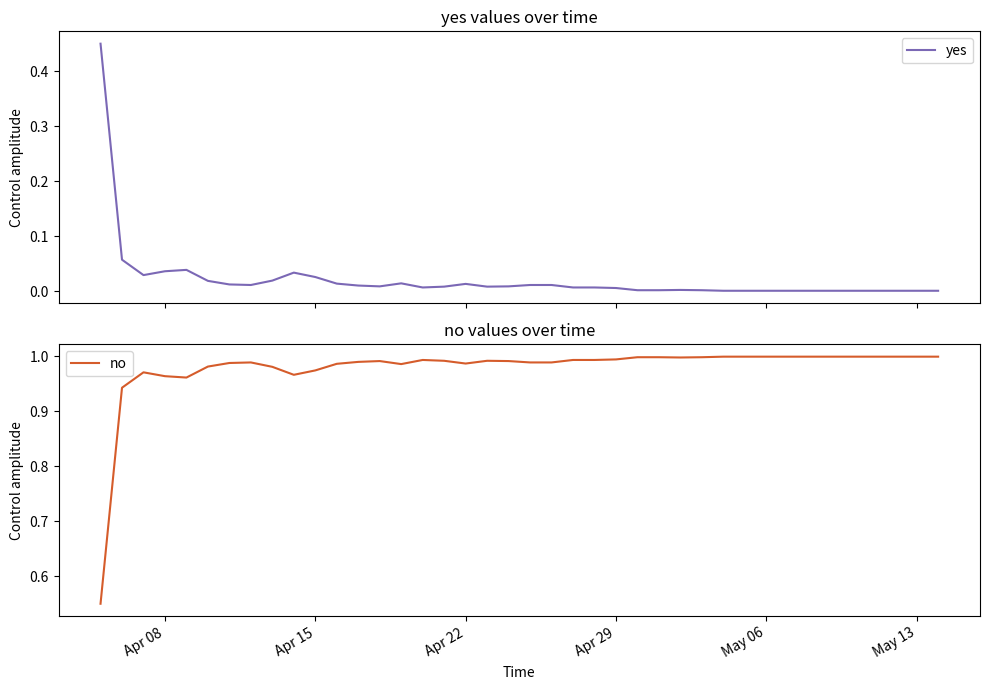

What is the sum of the no values at Apr 15 and Apr 29?

2.0